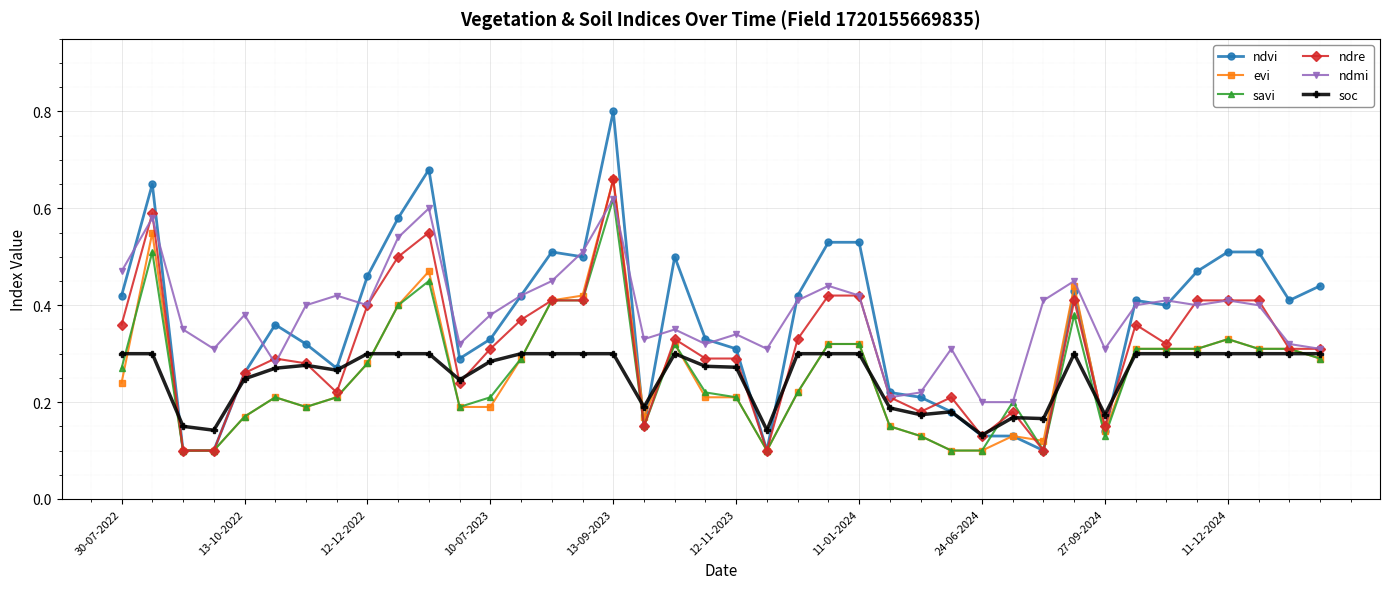

How many interior local peaks does the ndmi series have?

12